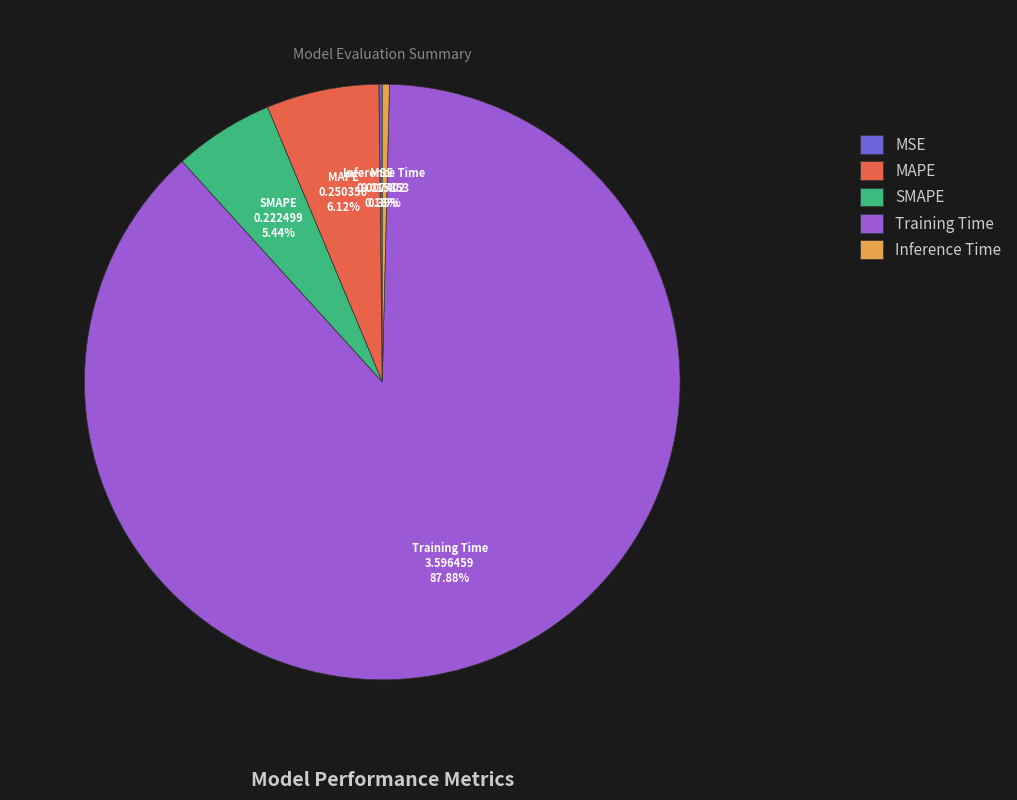

Which slice is the largest?

Training Time